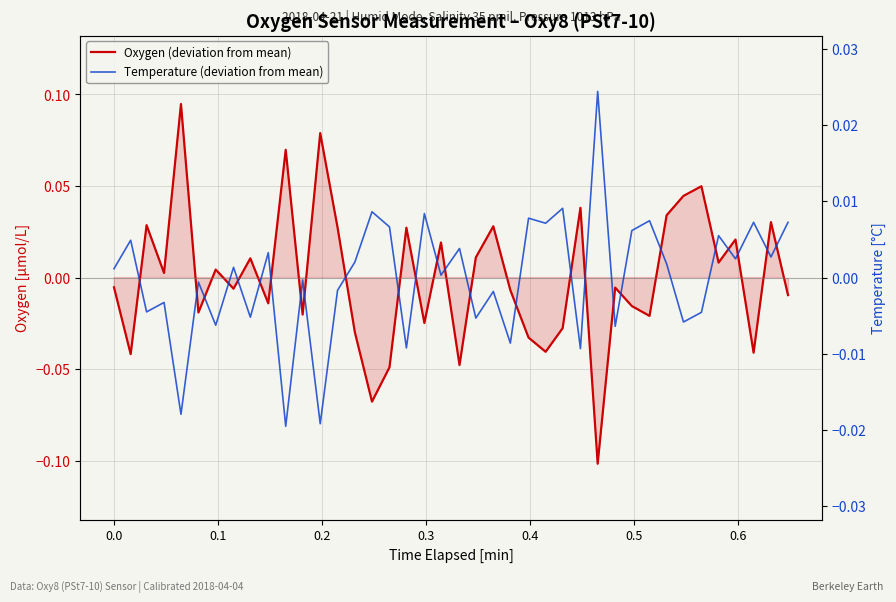

List the series in order of their peak value, highest first.

Oxygen (deviation from mean), Temperature (deviation from mean)